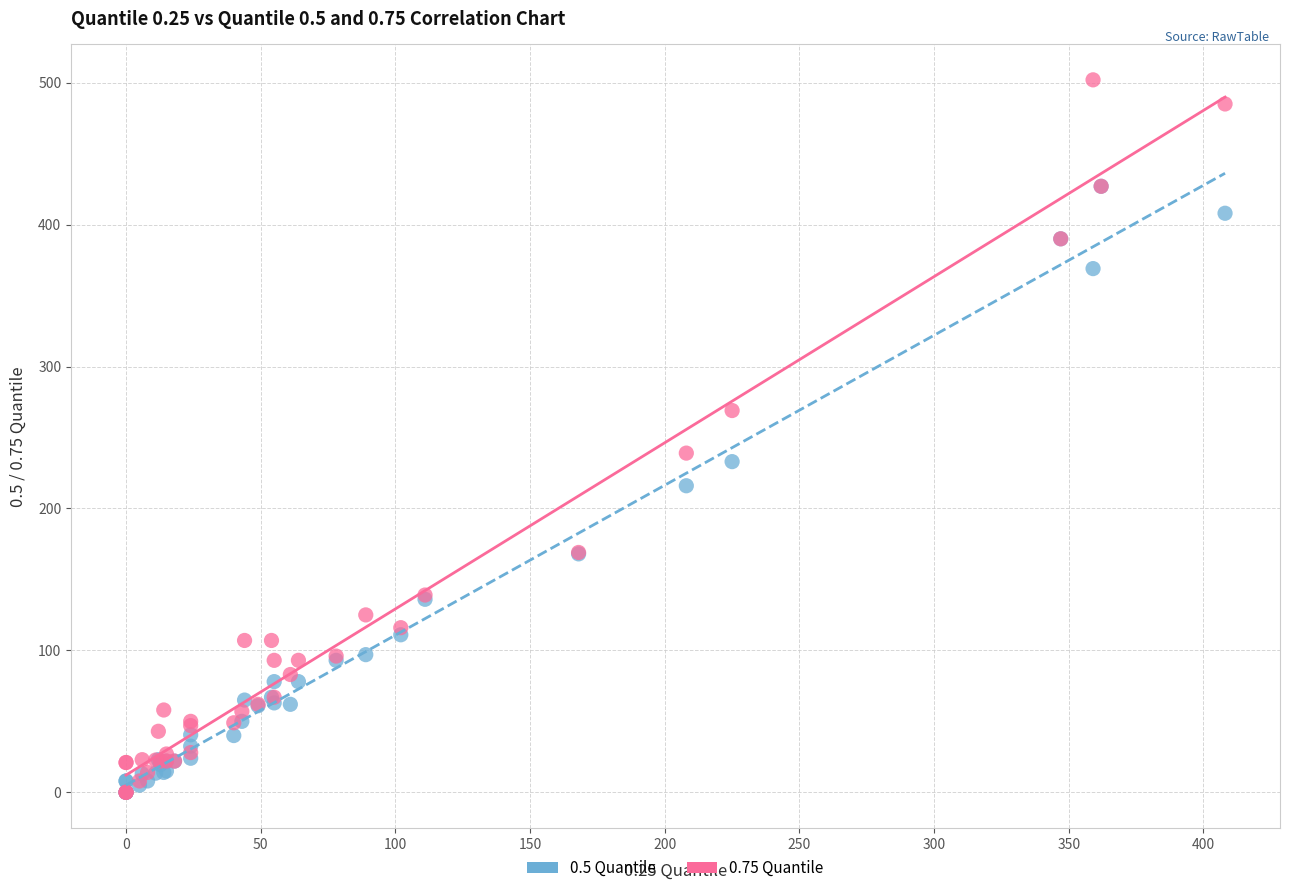

Across all series, what Y value is closest to 251?

239.0